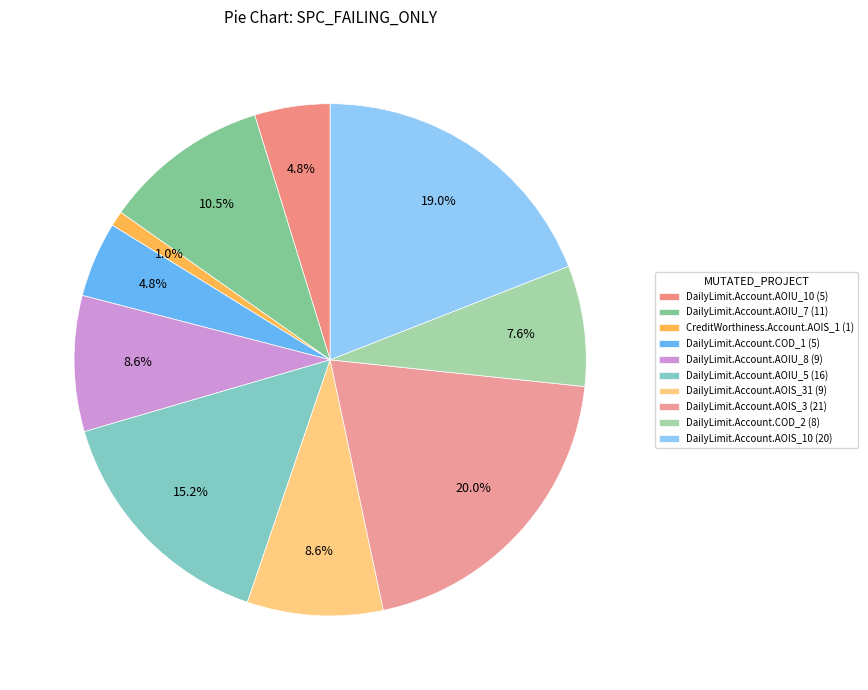

What is the largest slice in the pie chart?

DailyLimit.Account.AOIS_3 (21)